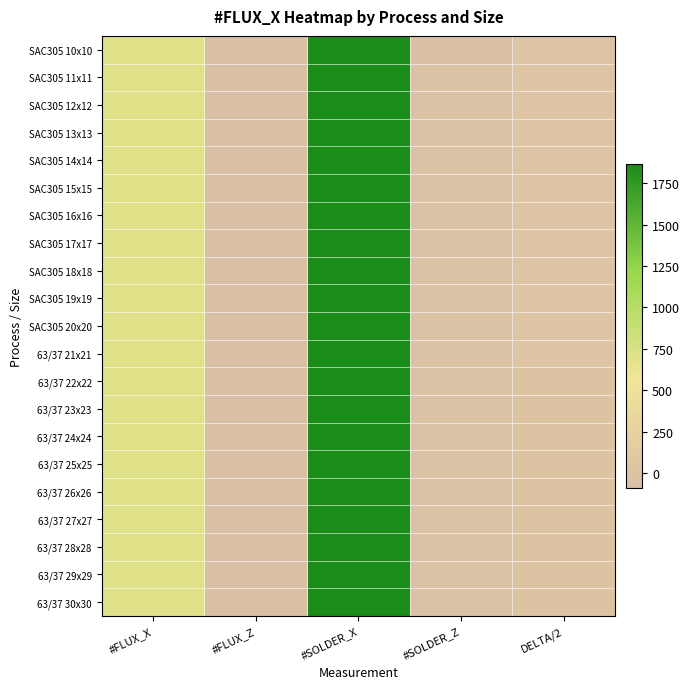

Which series changed the most between #FLUX_X and #SOLDER_X?

SAC305 10x10